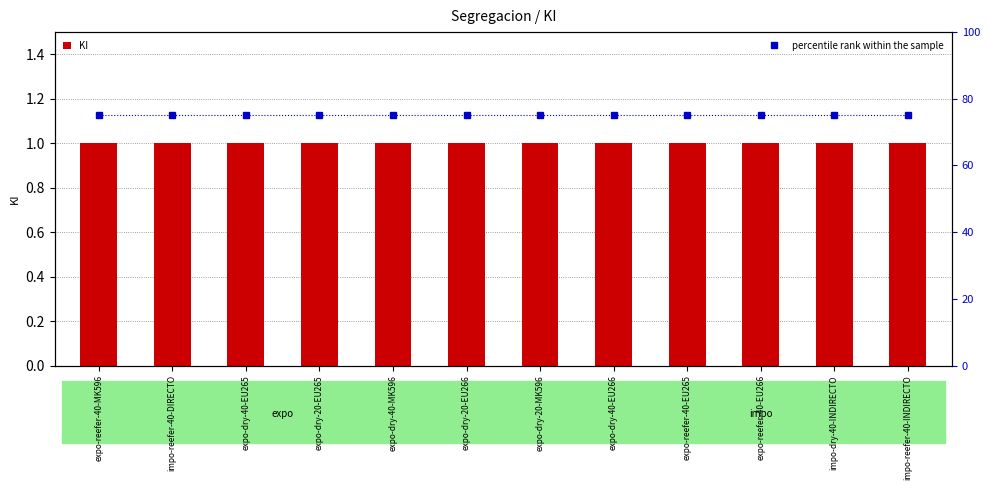

What is the total value across all series at expo-reefer-40-EU265?

76